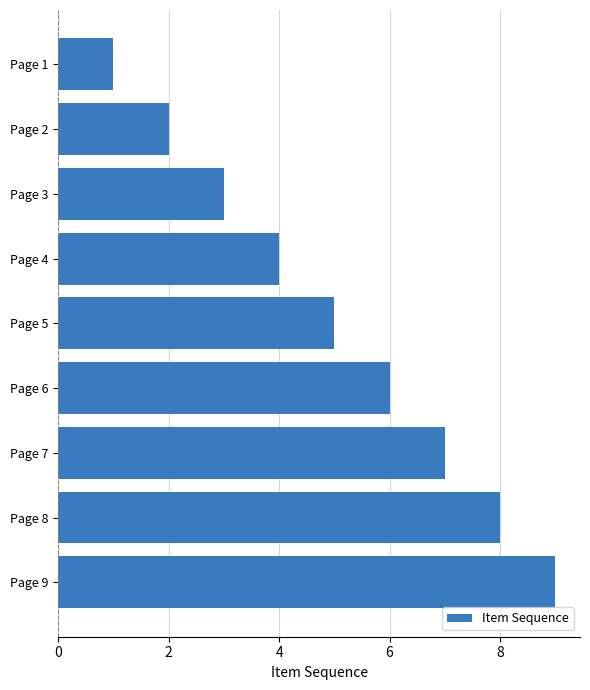

Rank the categories by value from highest to lowest.

Page 9, Page 8, Page 7, Page 6, Page 5, Page 4, Page 3, Page 2, Page 1